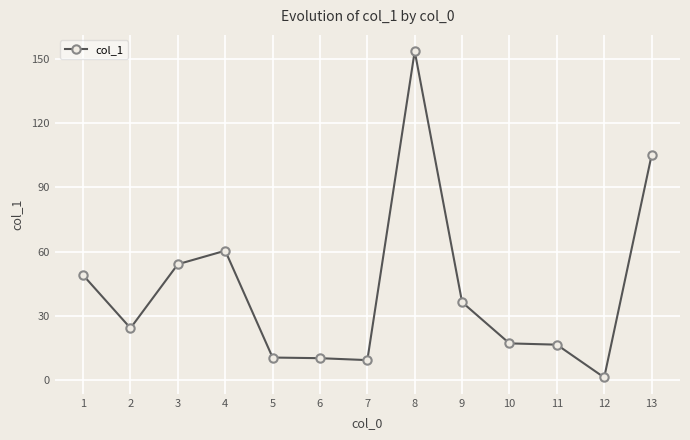

The value at 10 is 17.3. True or false?

True